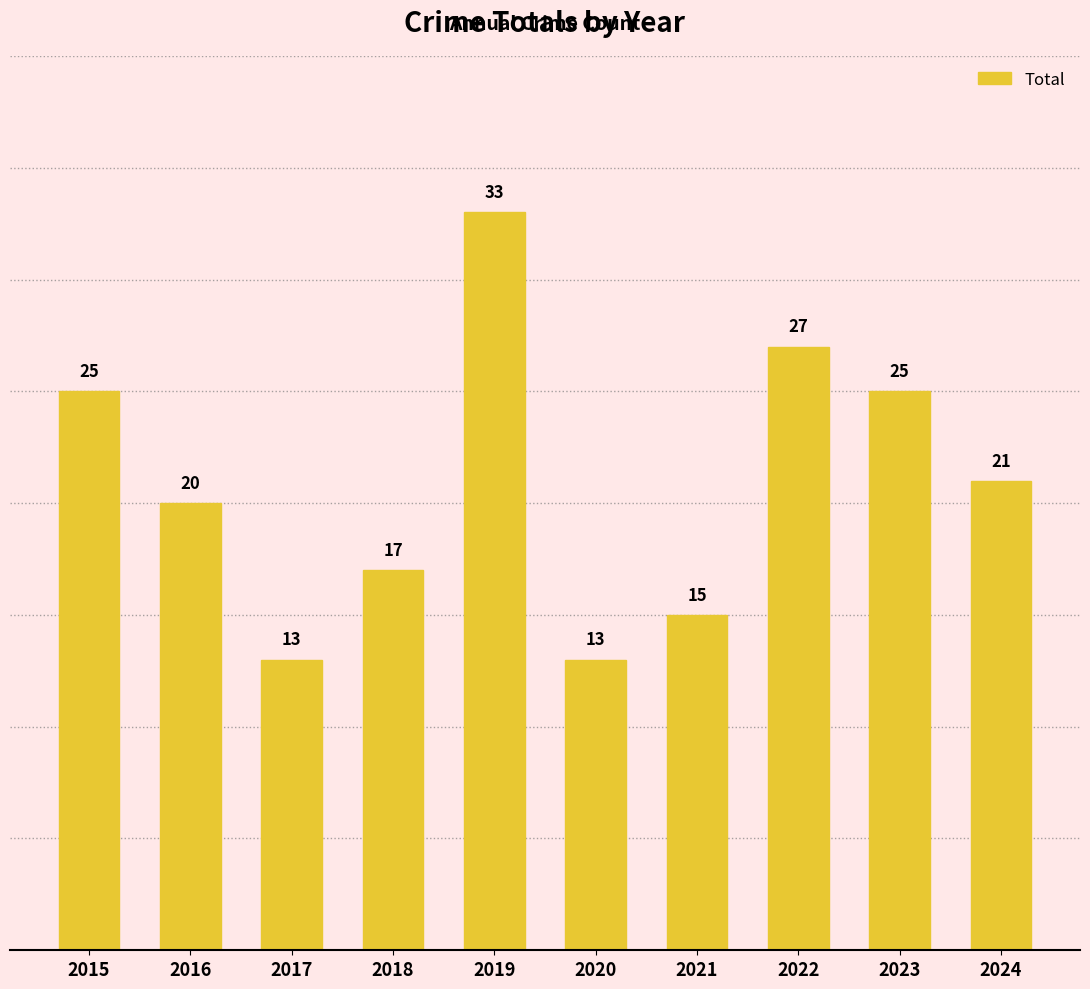

What is the average value?

21